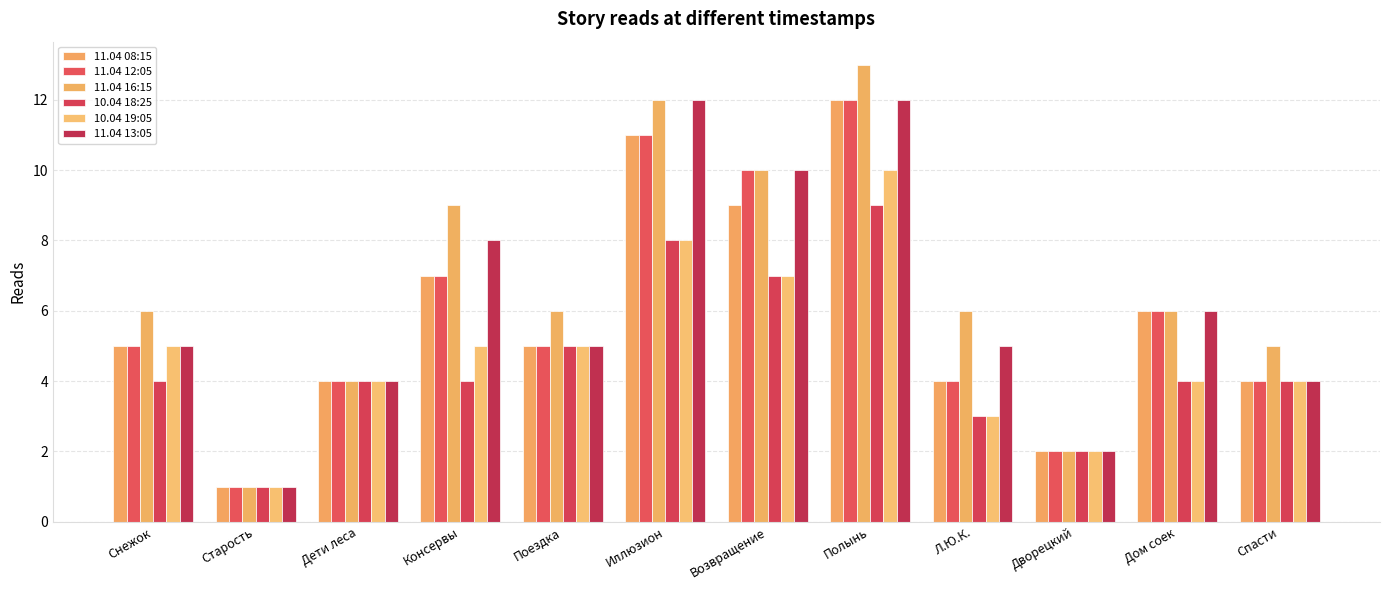

What is the label of the 8th bar from the right?

Поездка